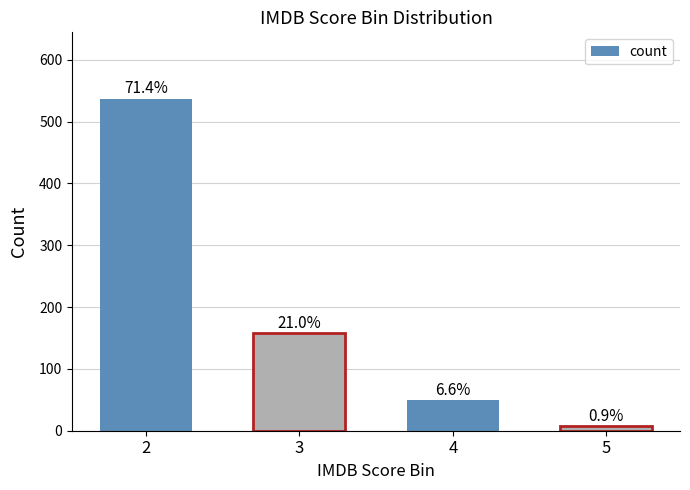

Are the bars horizontal?

No